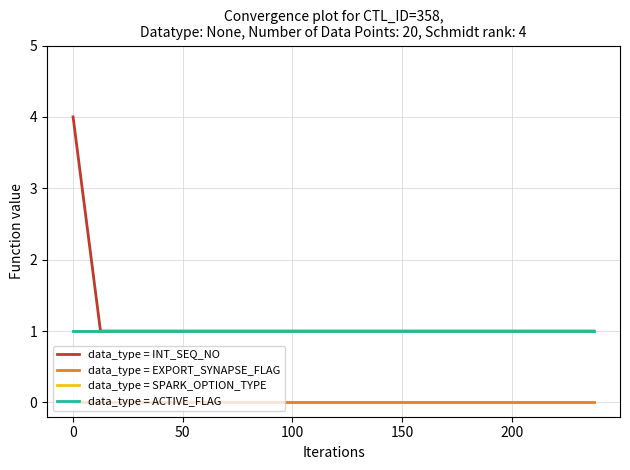

What is the sum of all data_type = INT_SEQ_NO values?

23